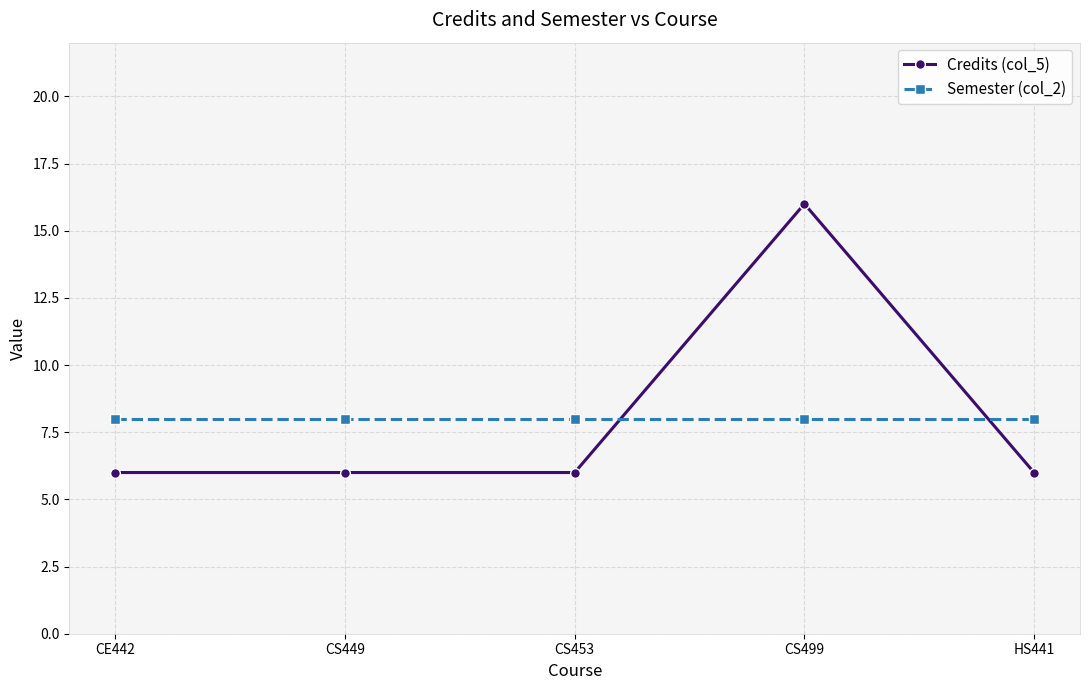

Which series changed the most between CS449 and CS499?

Credits (col_5)